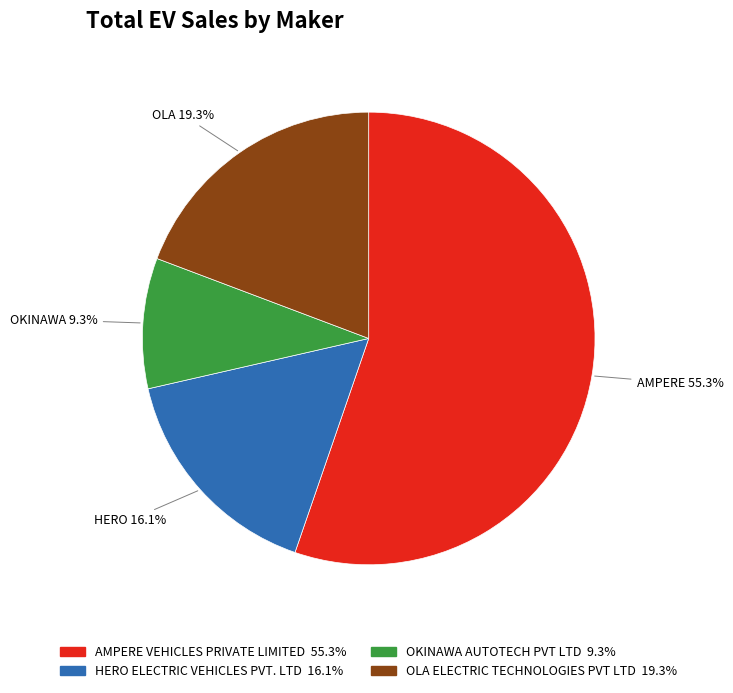

To the nearest percent, what percentage of the pie is HERO ELECTRIC VEHICLES PVT. LTD?

16%